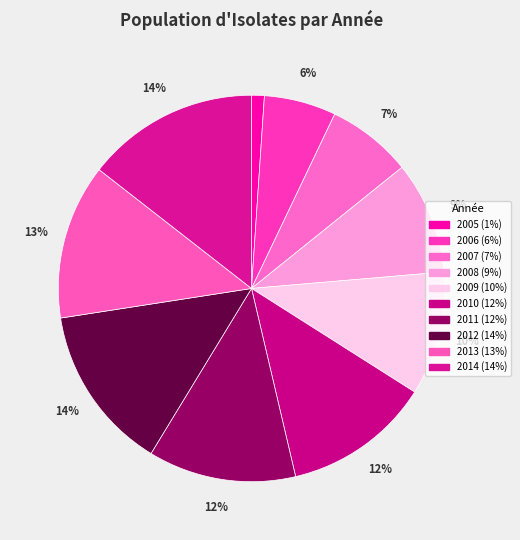

What percentage is NOT represented by 2008?

90.6%